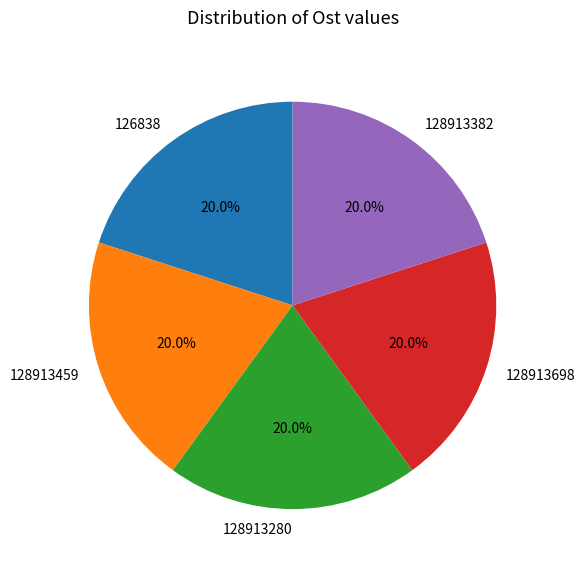

What is the total percentage of 128913382 and 128913698?

40.0%